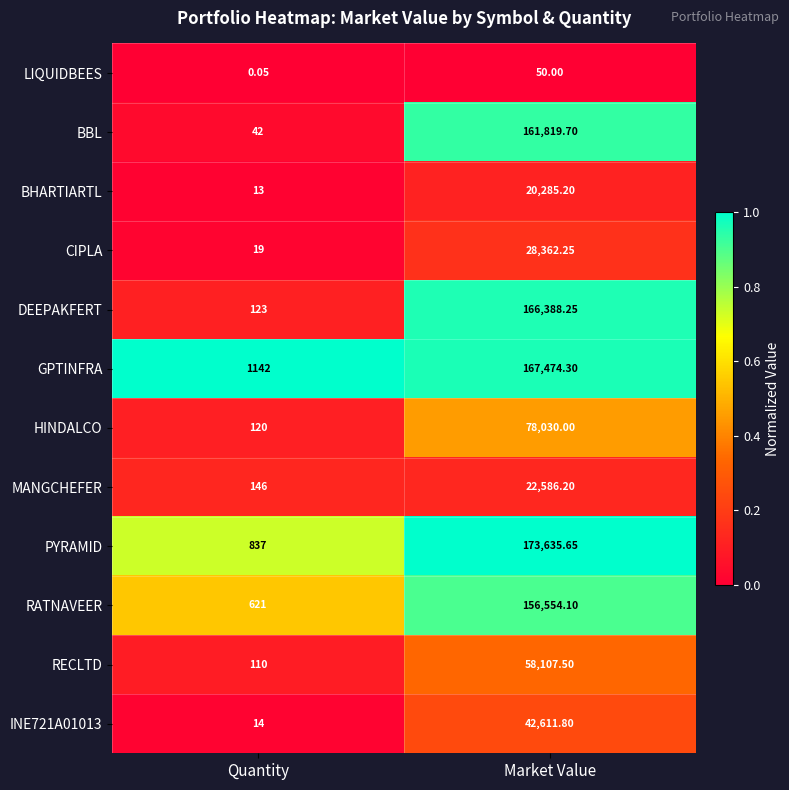

Which category has the highest value in the DEEPAKFERT series?

Market Value